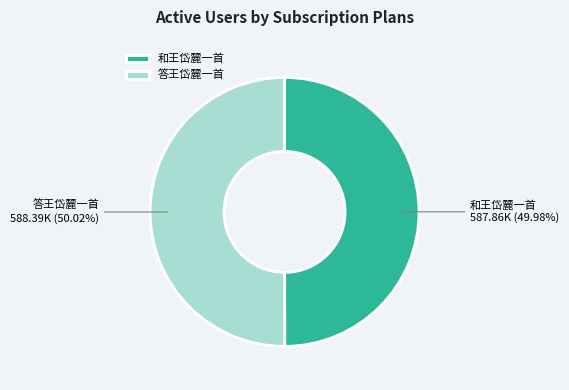

True or false: 和王岱麓一首 accounts for 50% of the total.

True